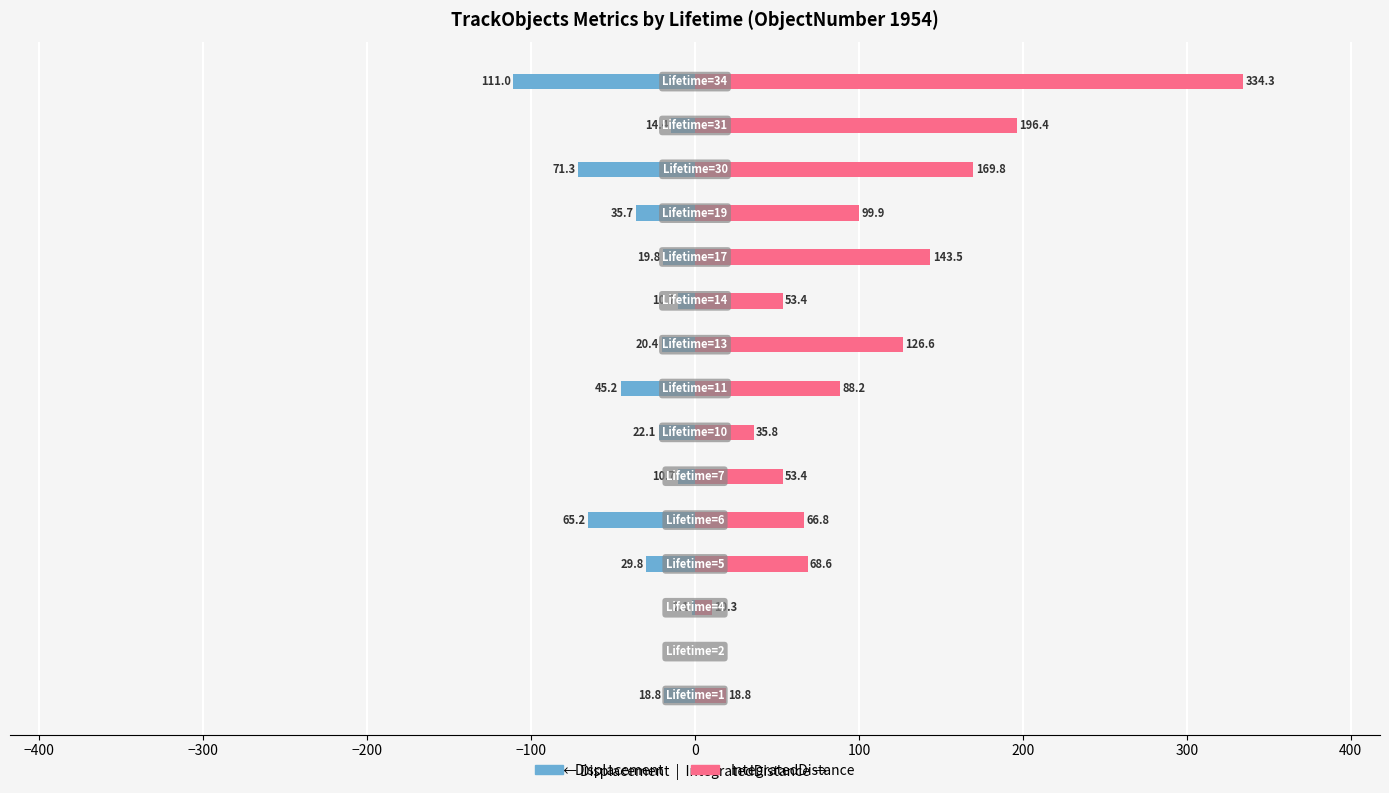

What is the lowest value of the Displacement series?

-111.0